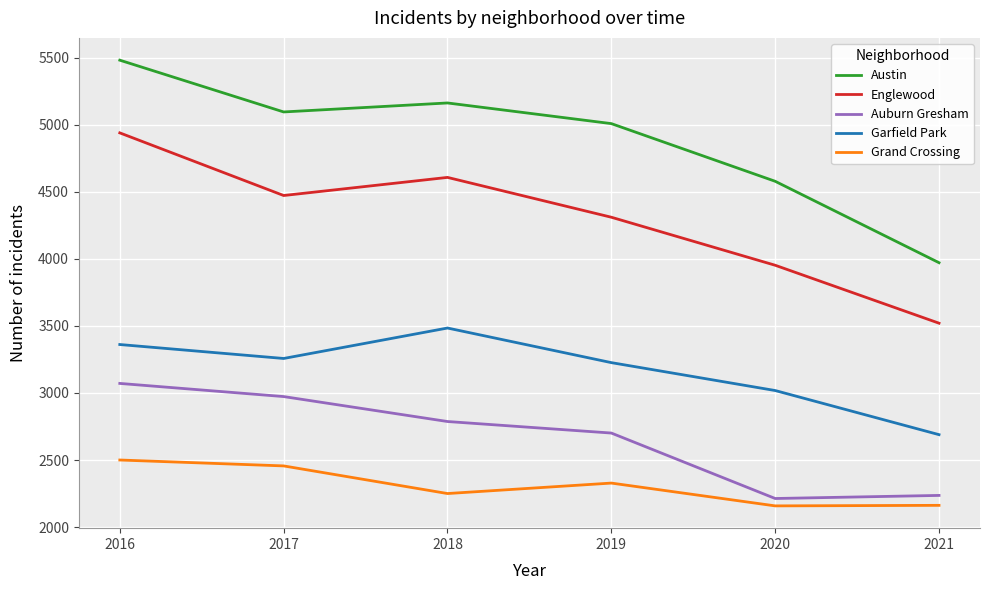

Is this an area chart (filled region under the line)?

No